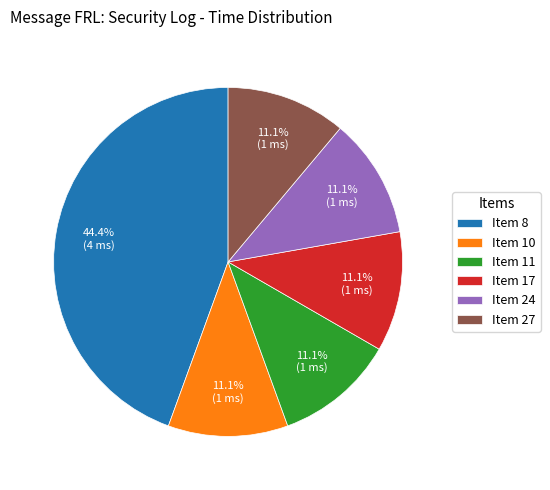

Combined, do Item 24 and Item 11 account for over 50%?

No